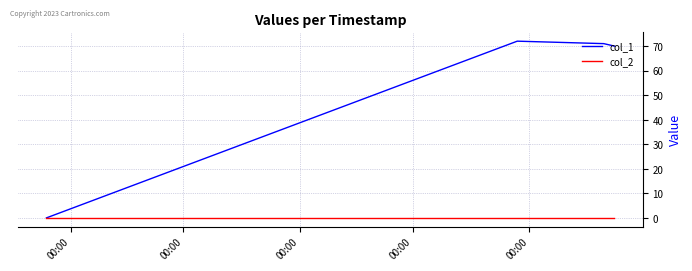

How many positive values does the col_1 series have?

3